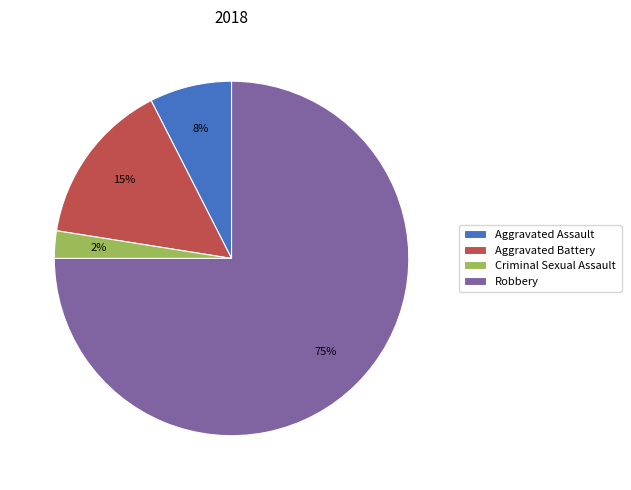

The Aggravated Battery slice represents 15% of the pie. True or false?

True